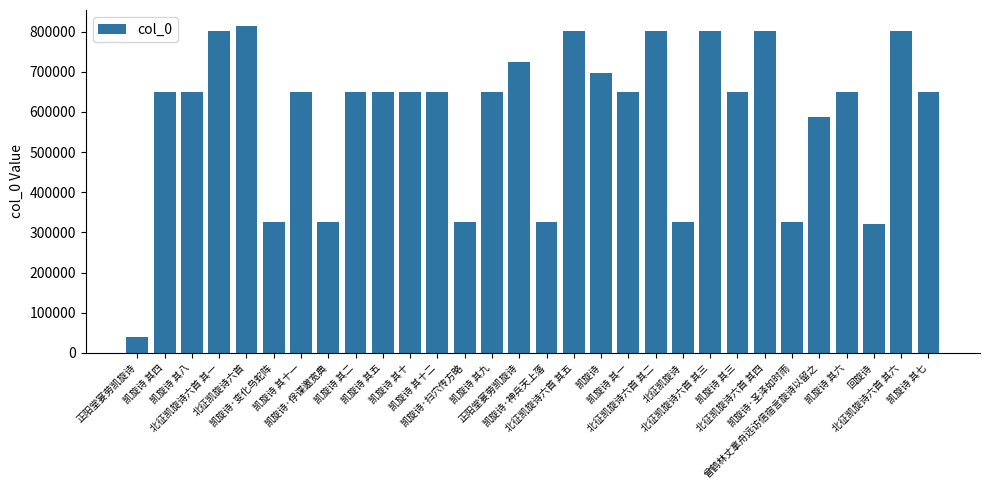

Which has a higher value, 凯旋诗 其九 or 凯旋诗 其四?

凯旋诗 其九